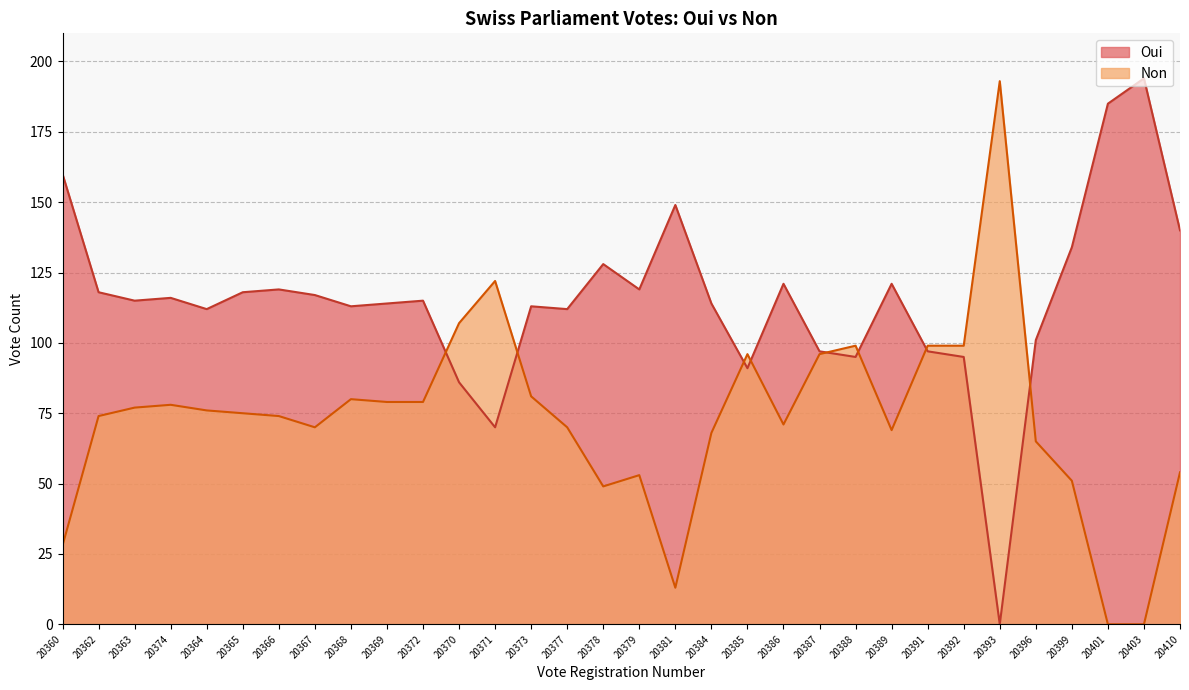

True or false: Non has more than 2 interior local peaks.

True